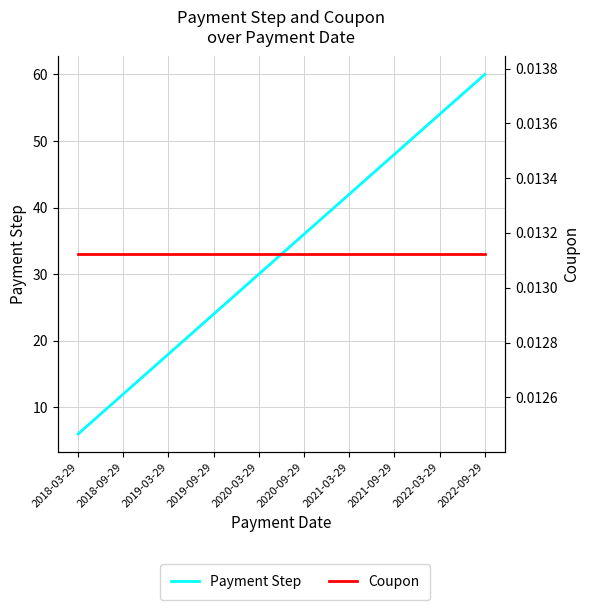

At which label does Coupon reach its peak?

2020-09-29